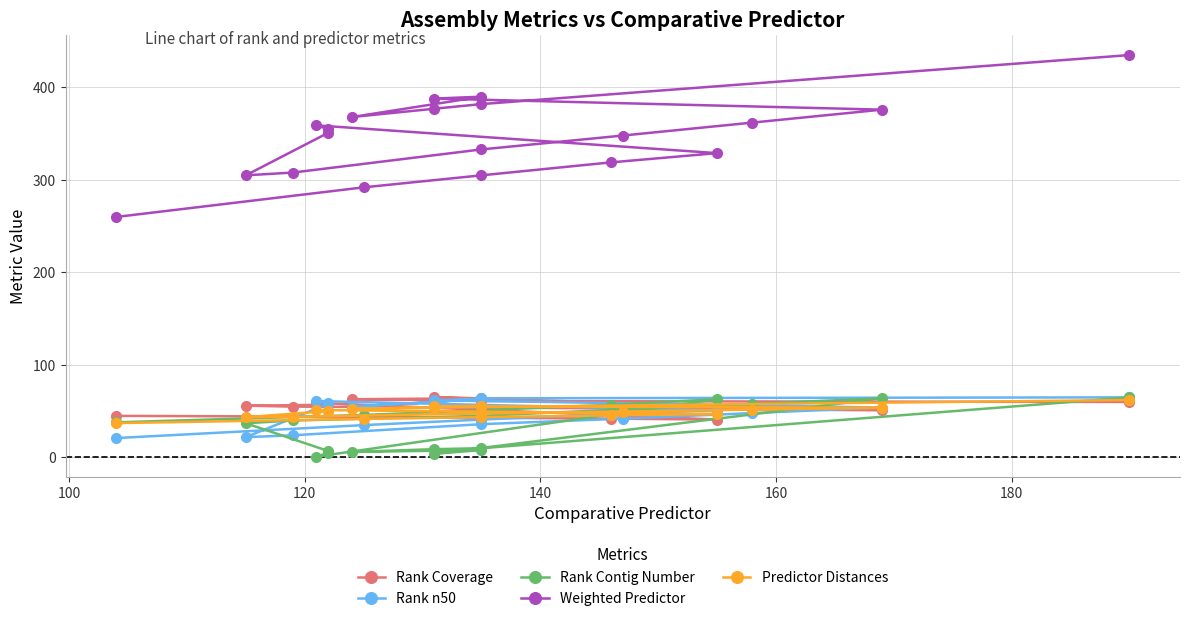

Is the value of Rank Coverage at 9 greater than the value of Weighted Predictor at 13?

No